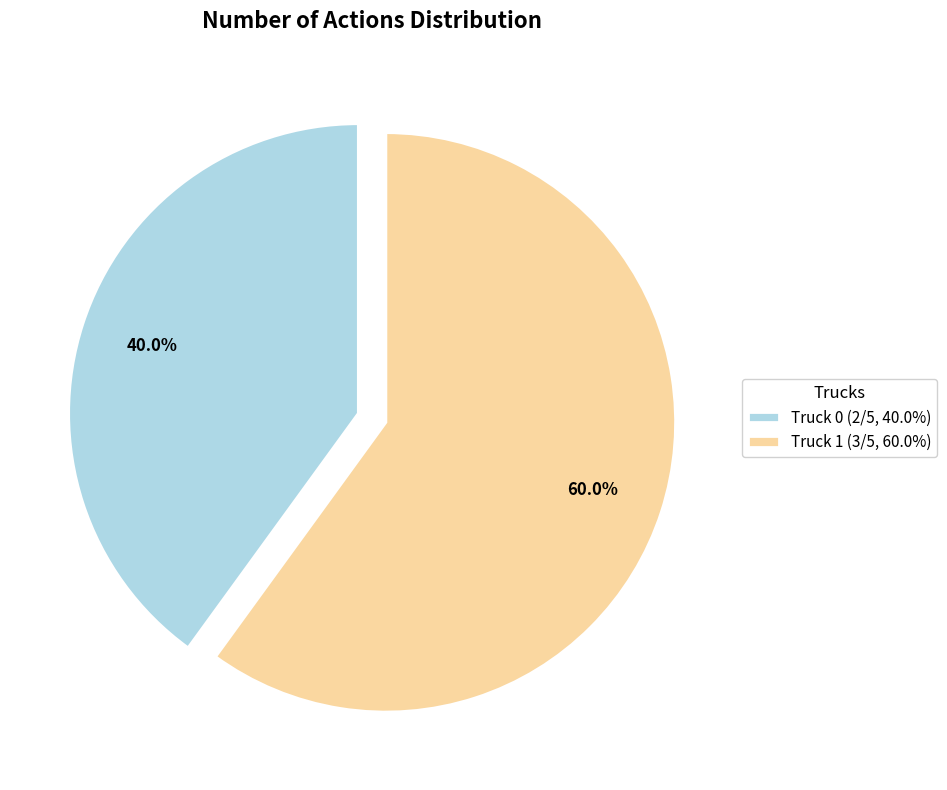

True or false: Truck 1 accounts for 60% of the total.

True